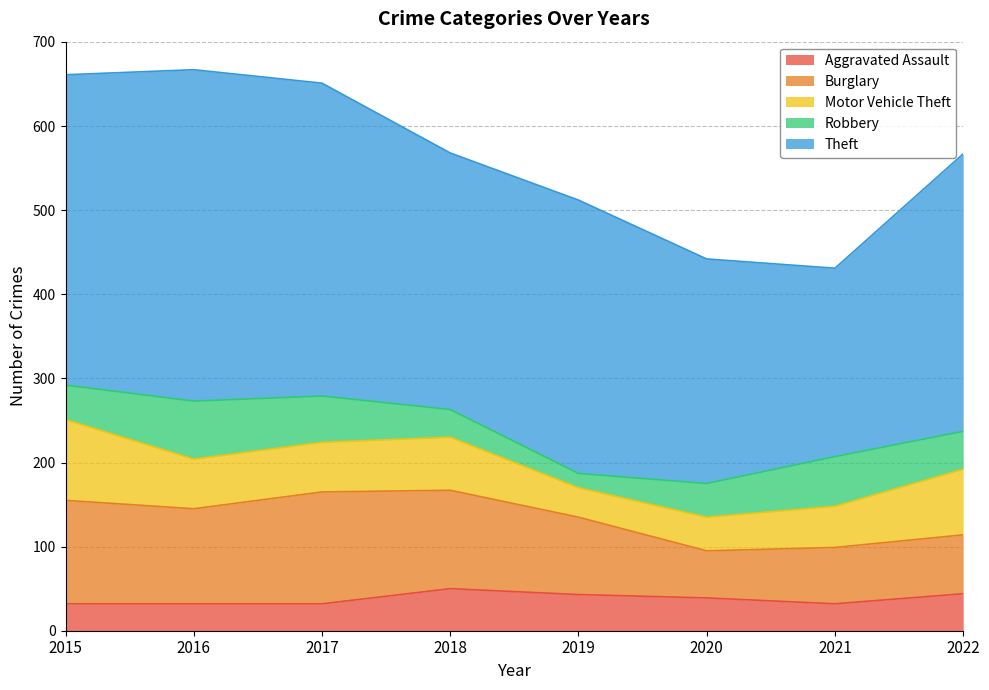

What is the average value of the Aggravated Assault series?

38